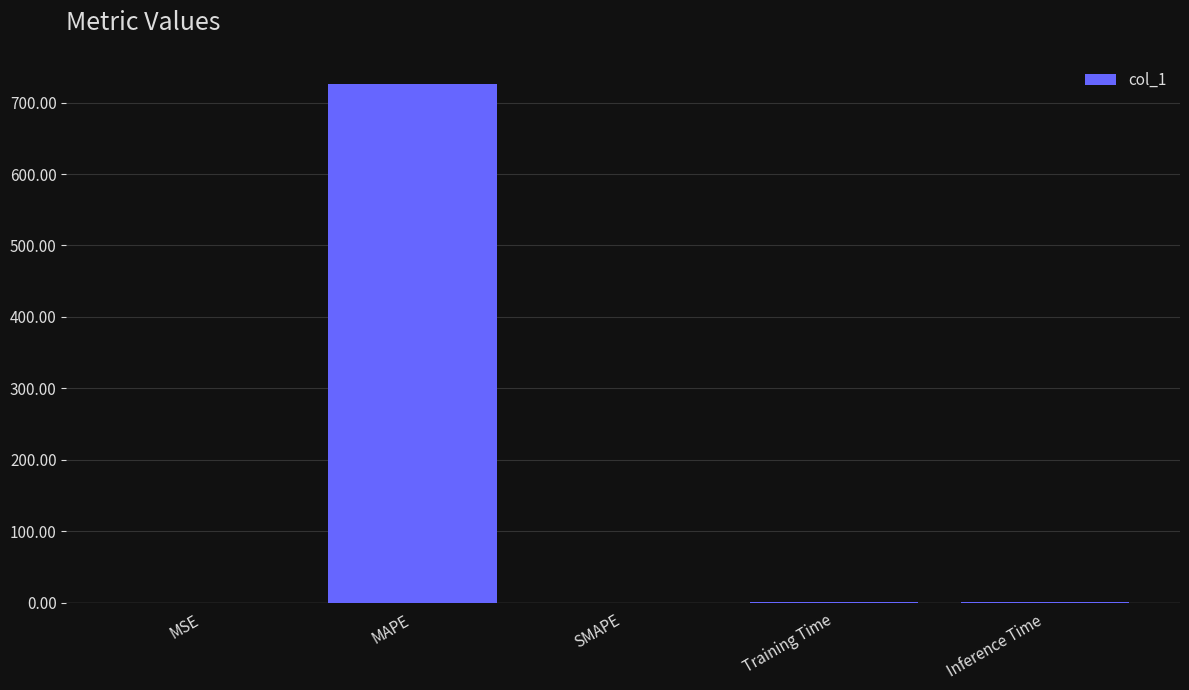

How many series are shown in this chart?

1